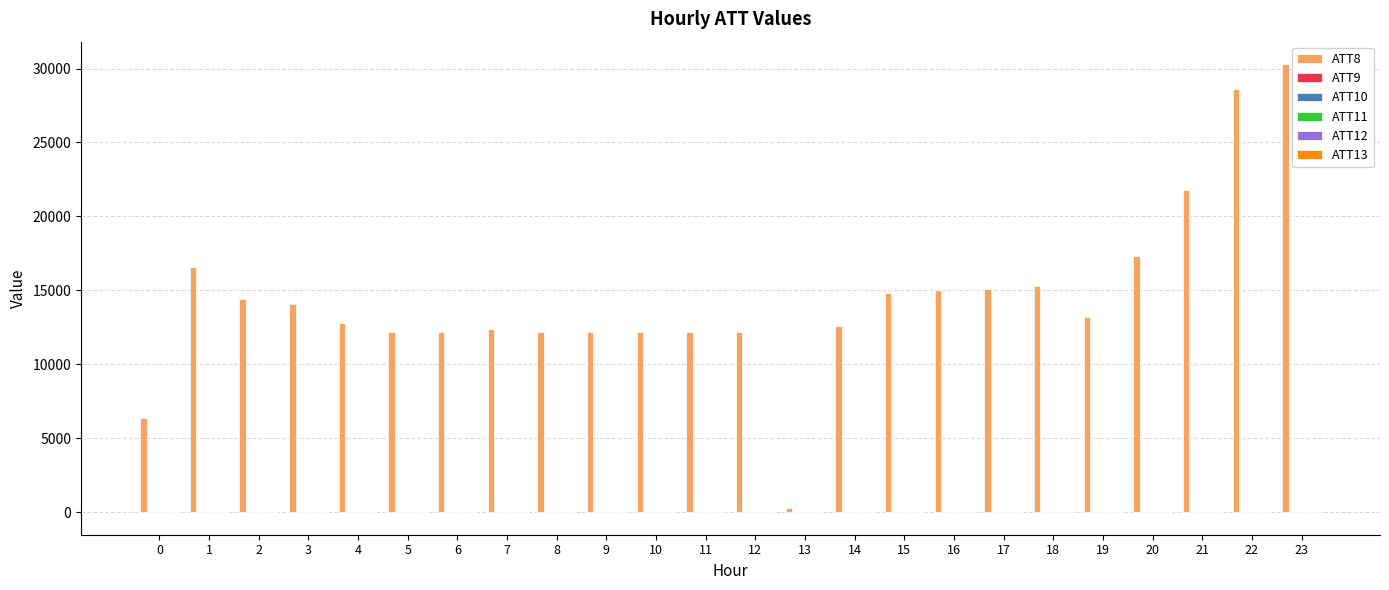

The value of ATT8 at 6 is 19523.7. True or false?

False